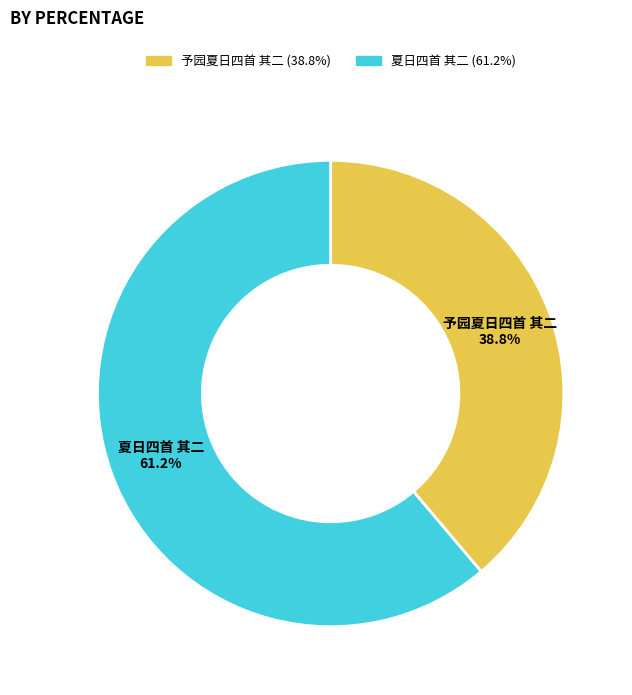

Is it true that 夏日四首 其二 is 67% of the pie?

False